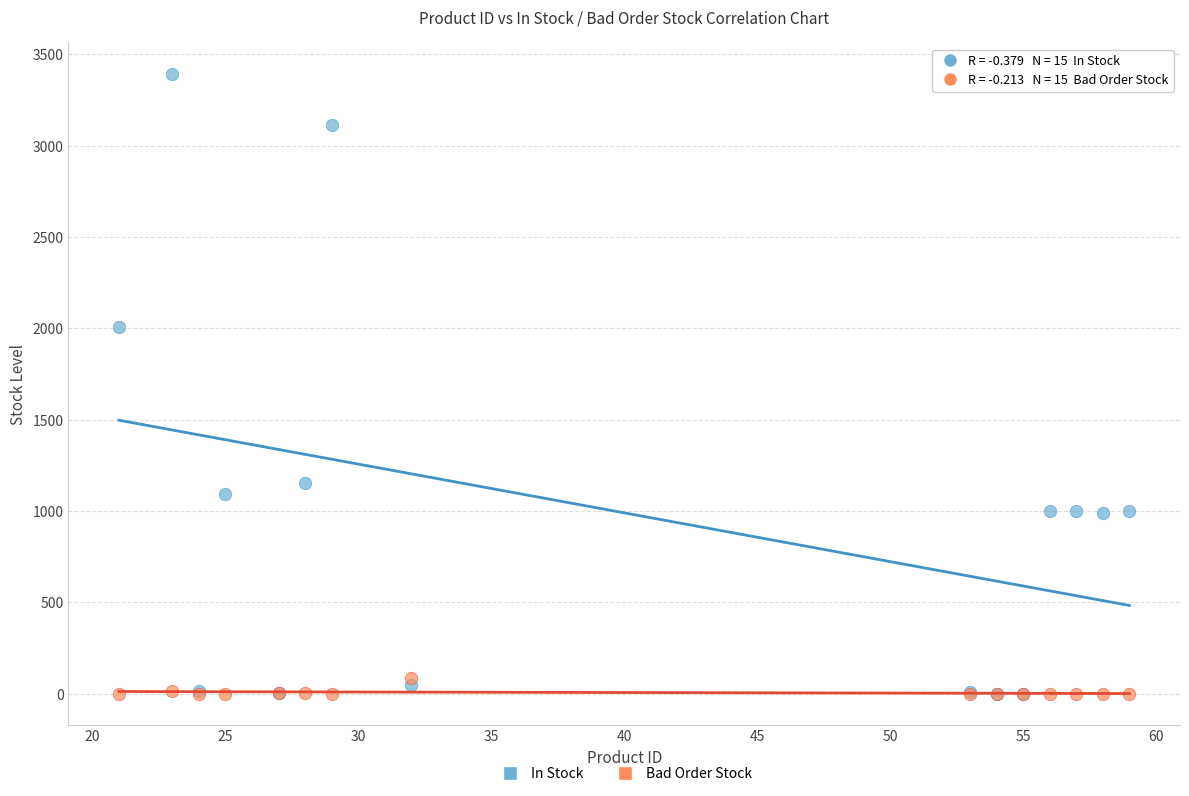

Across all series, what Y value is closest to 1695?

2009